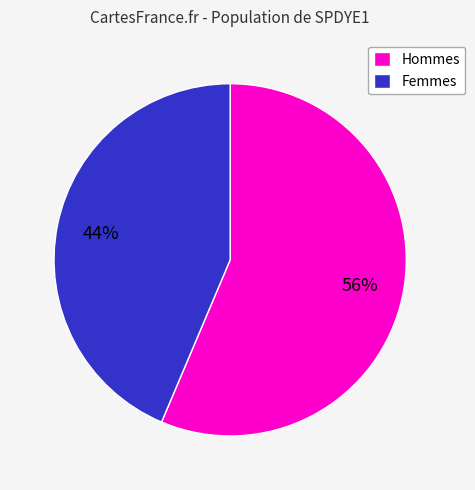

To the nearest percent, what is the average slice percentage?

50%